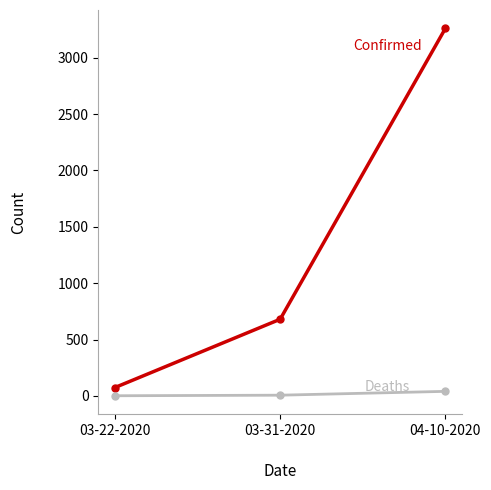

At which category is the sum across all series the highest?

04-10-2020